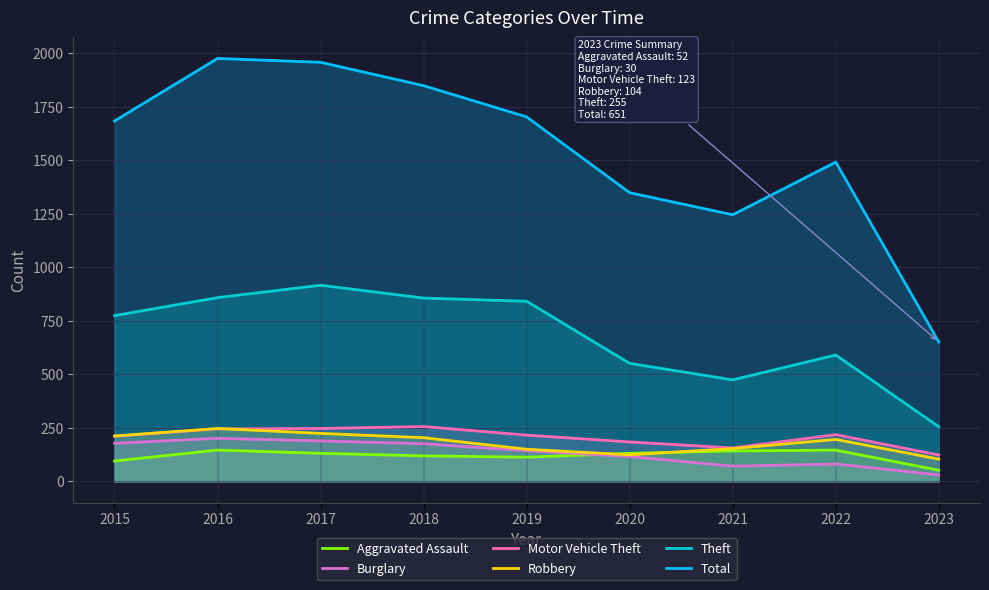

What is the value of the Theft point at the 3rd from the left?

916